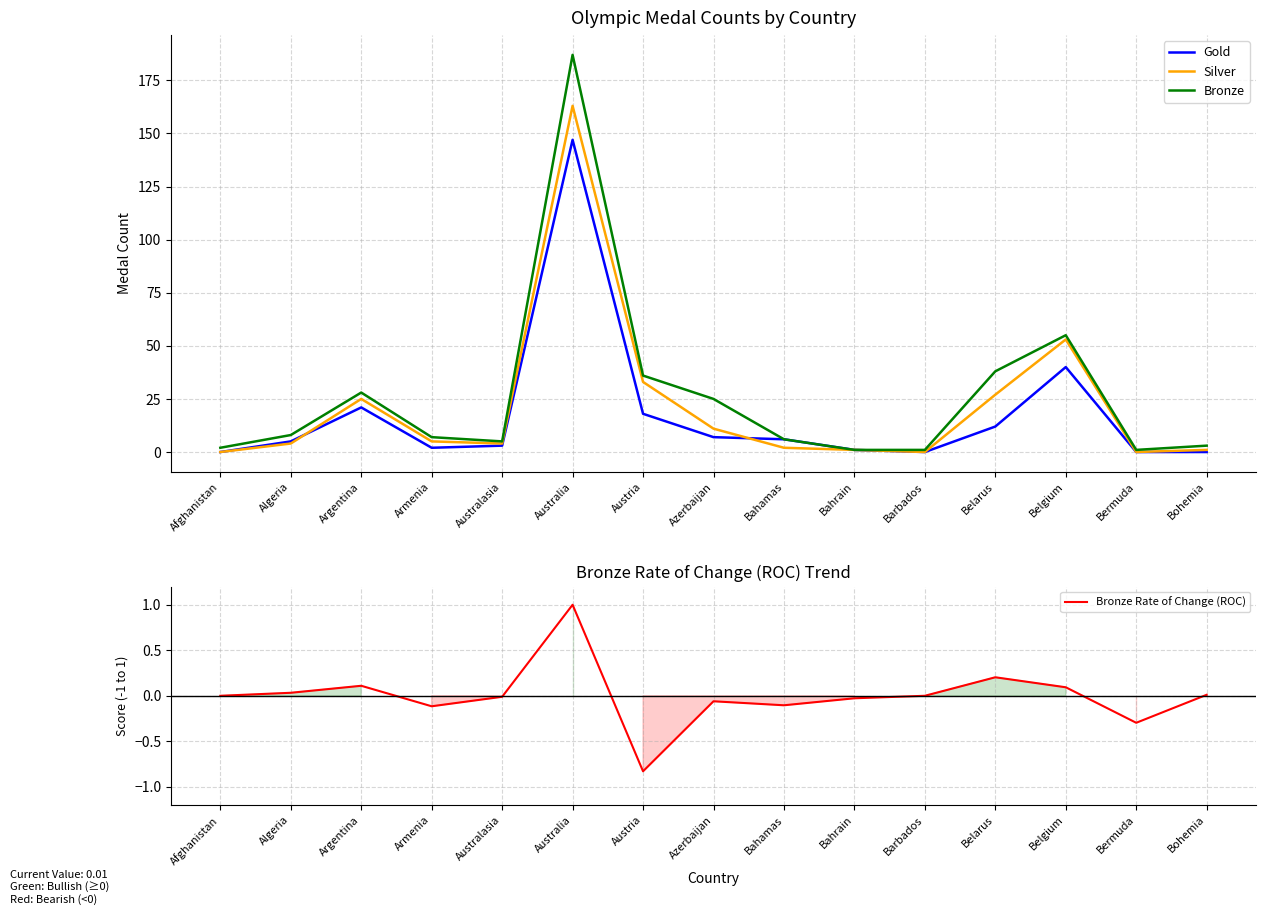

At which category does the chart reach its minimum across all series?

Austria